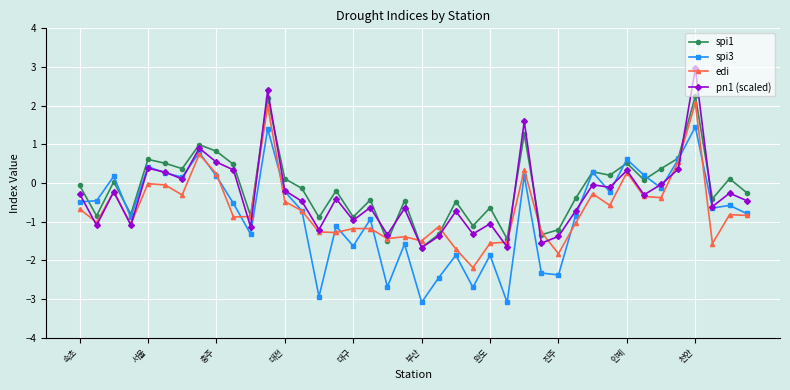

True or false: spi3 has more than 0 interior local peaks.

True